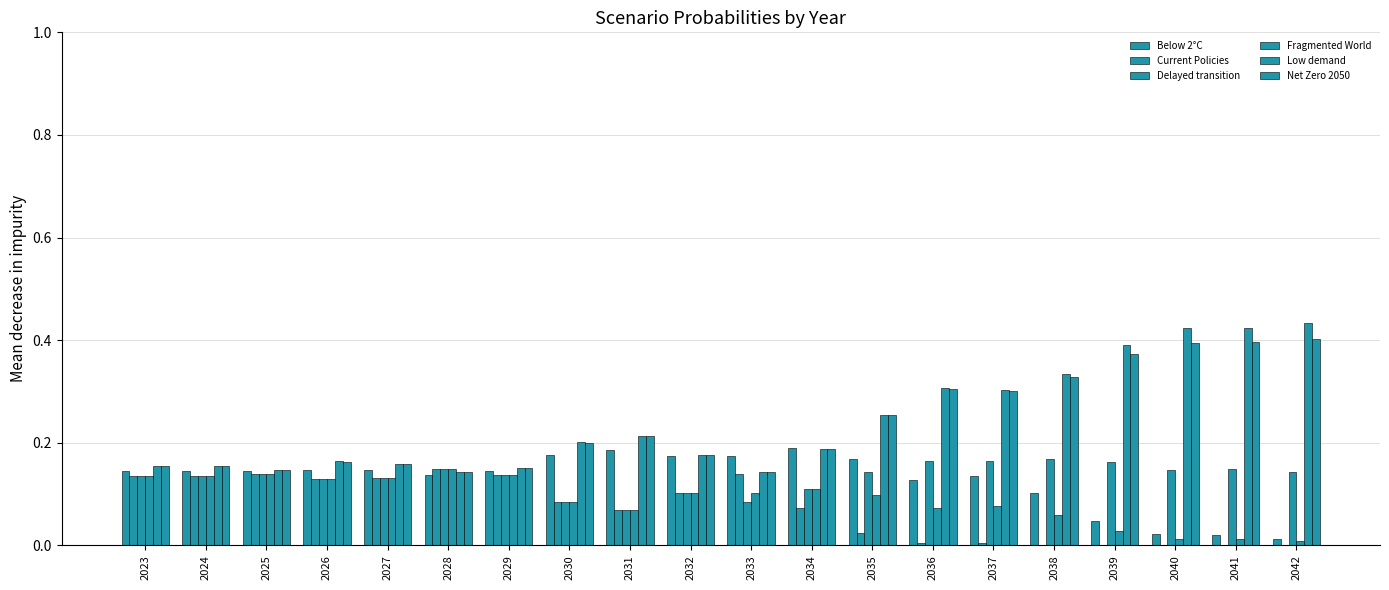

Count the number of categories in the chart.

20